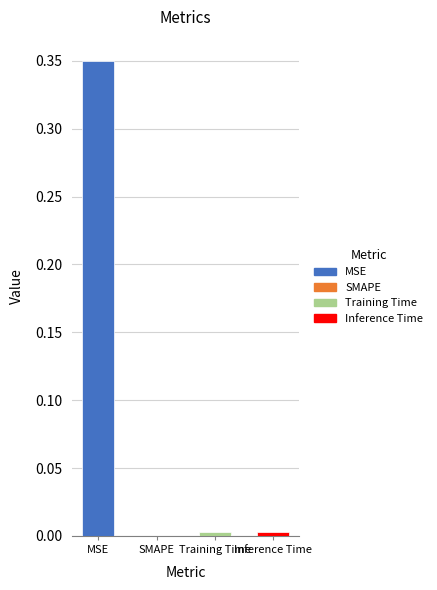

The chart shows a value of 0.0 at Training Time. True or false?

True